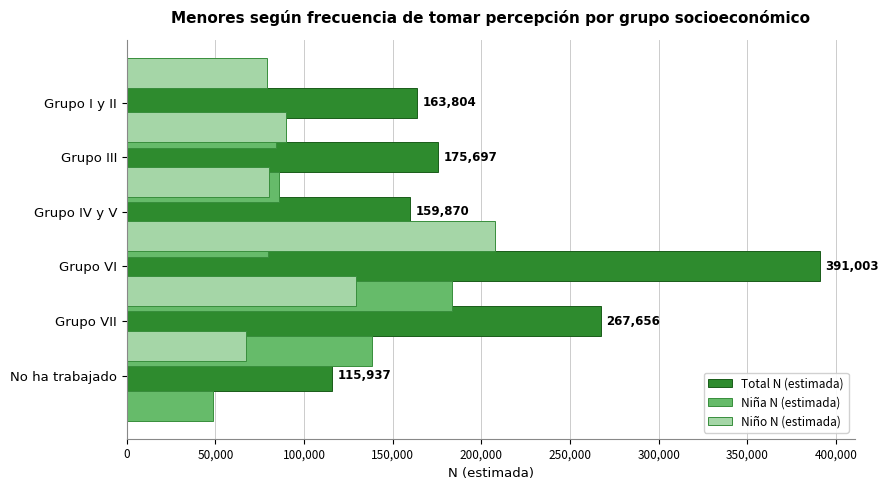

What is the difference between the maximum and minimum values in the Niño N (estimada) series?

140330